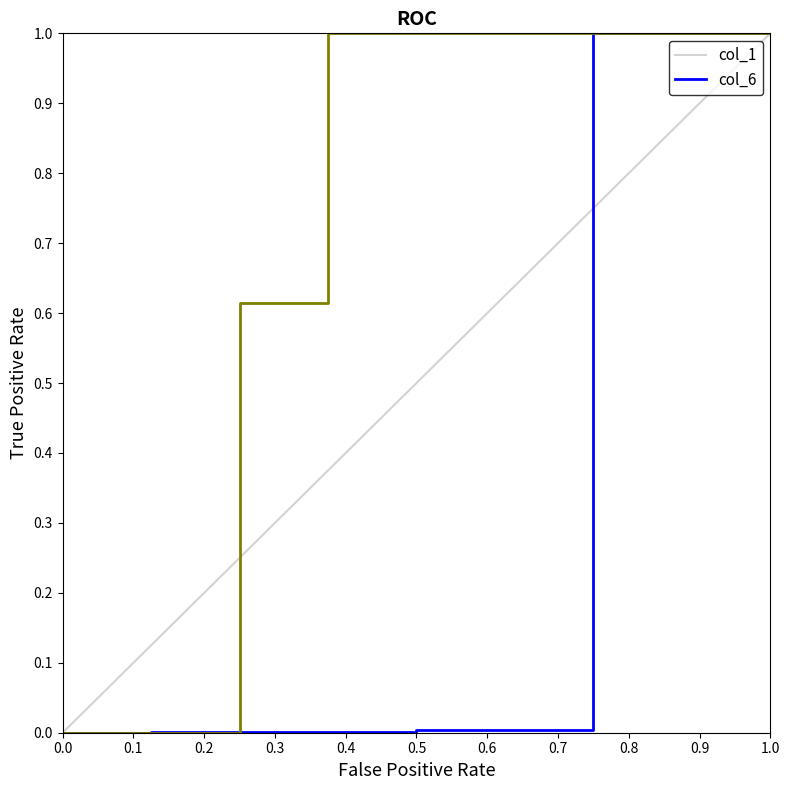

What is the greatest value displayed?

1.0